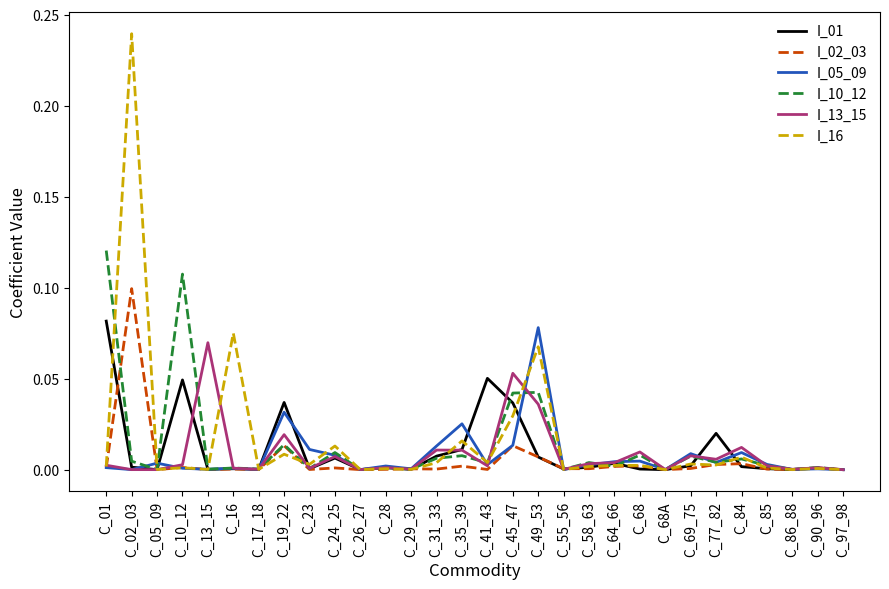

The value of I_01 at C_49_53 is 0.0. True or false?

True